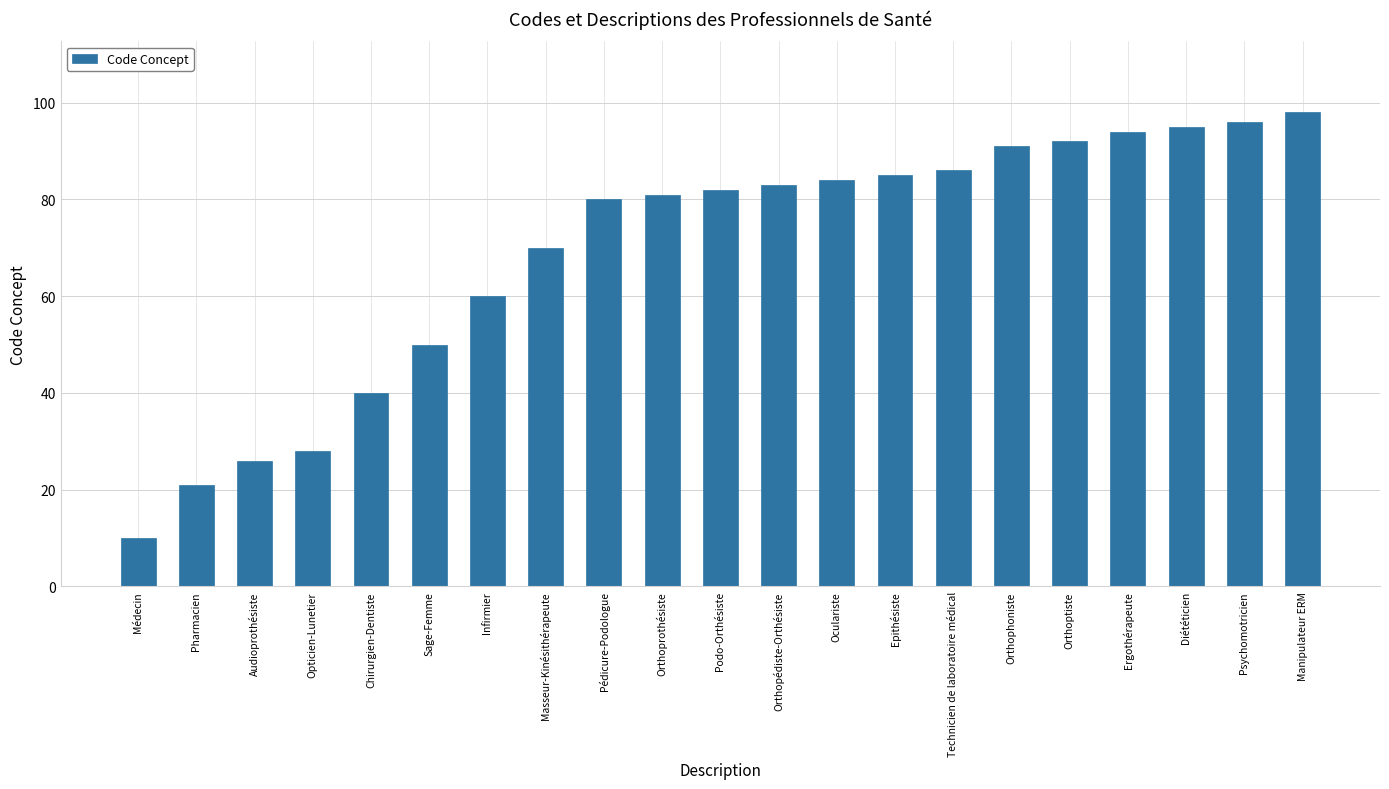

What is the change in value from Médecin to Orthophoniste?

+81